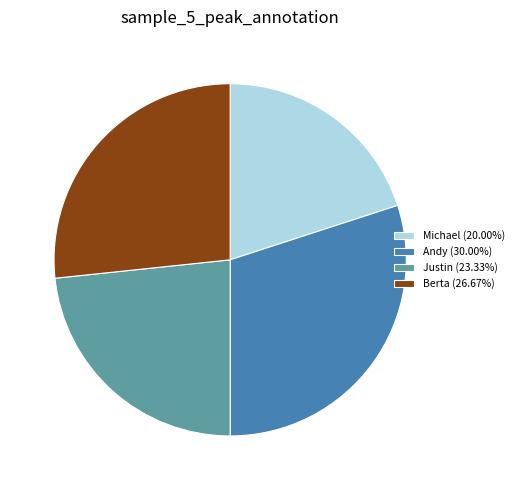

Which category has the smallest portion of the pie?

Michael